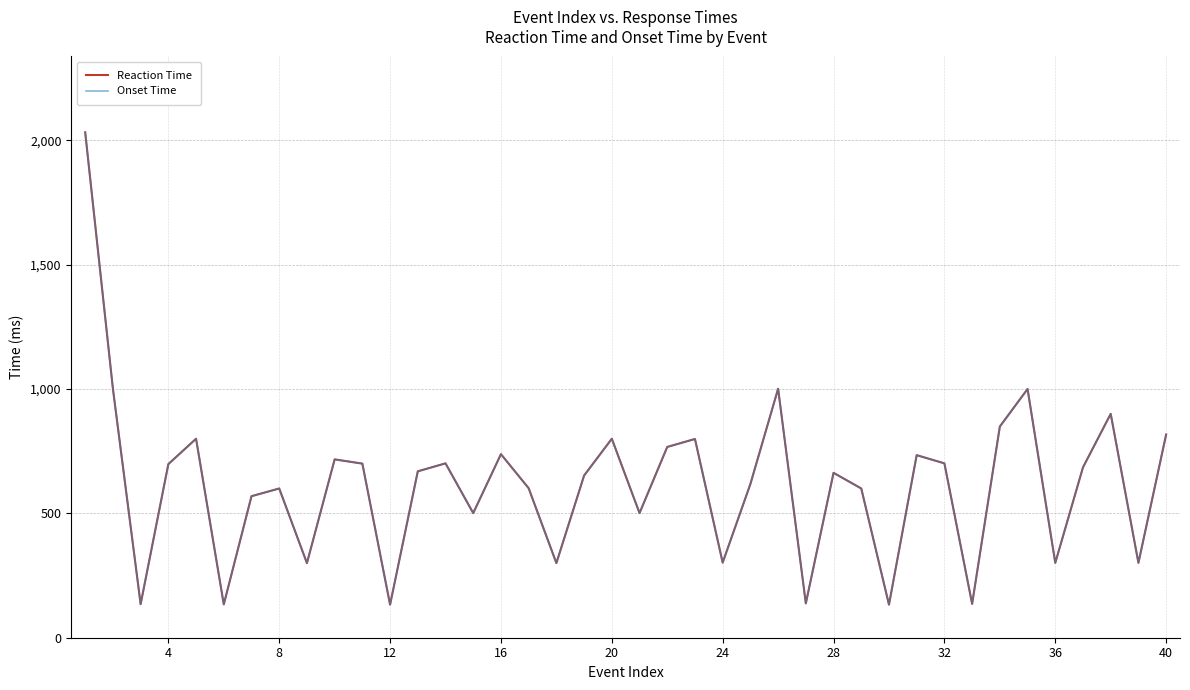

Is this an area chart (filled region under the line)?

No